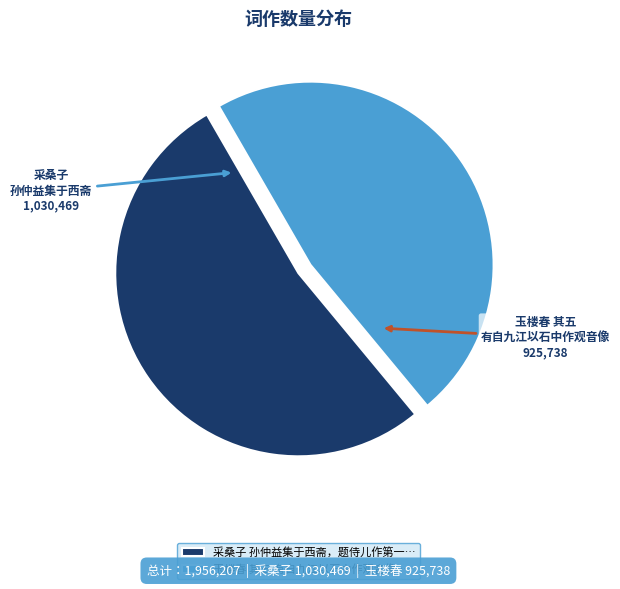

Which category has the biggest portion of the pie?

采桑子 孙仲益集于西斋，题侍儿作第一…